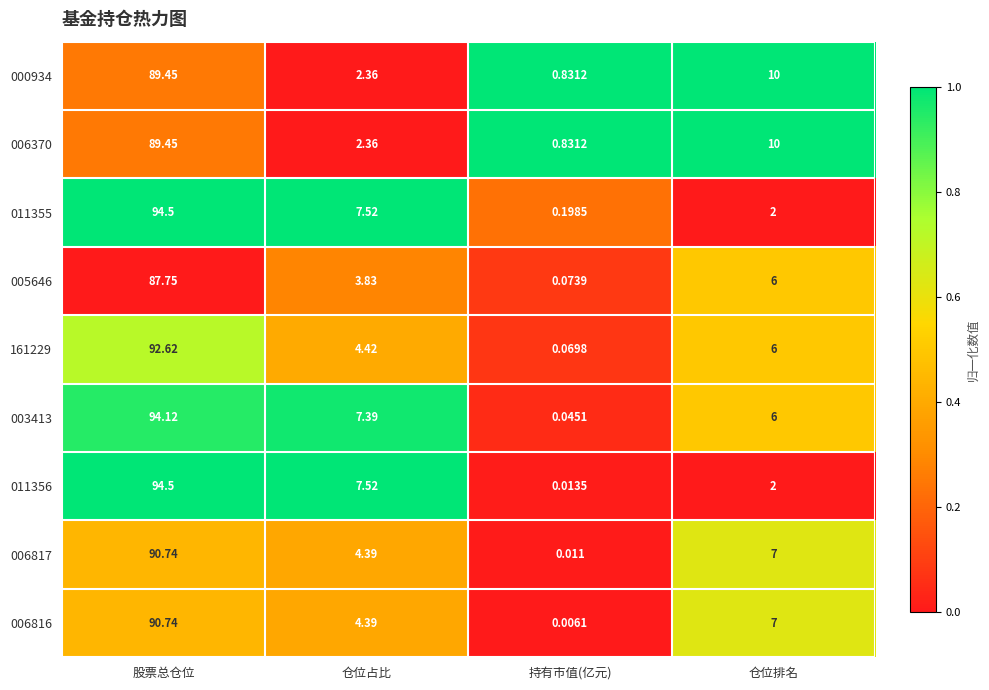

At how many categories does at least one series exceed 0?

4